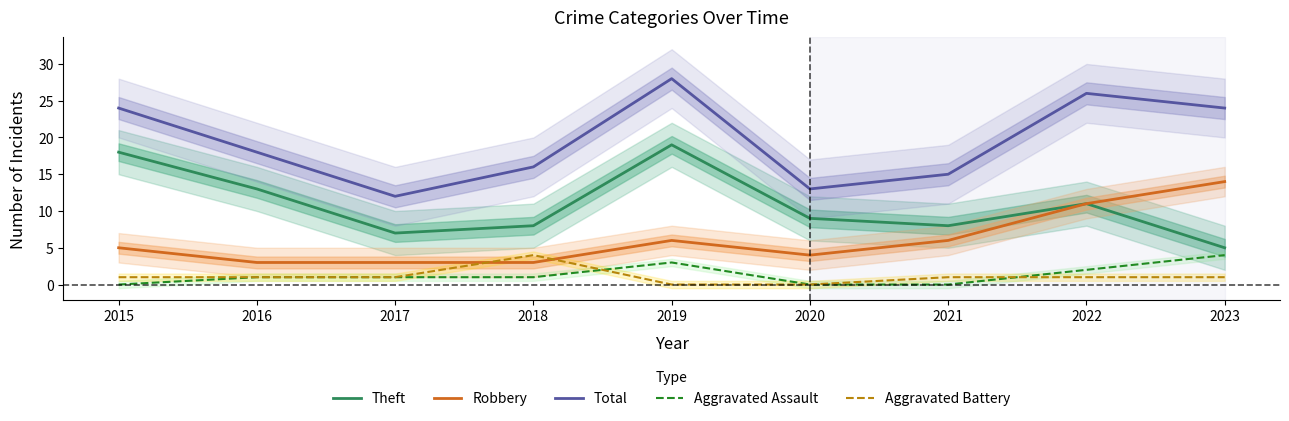

Which label corresponds to the largest value in the chart?

2019